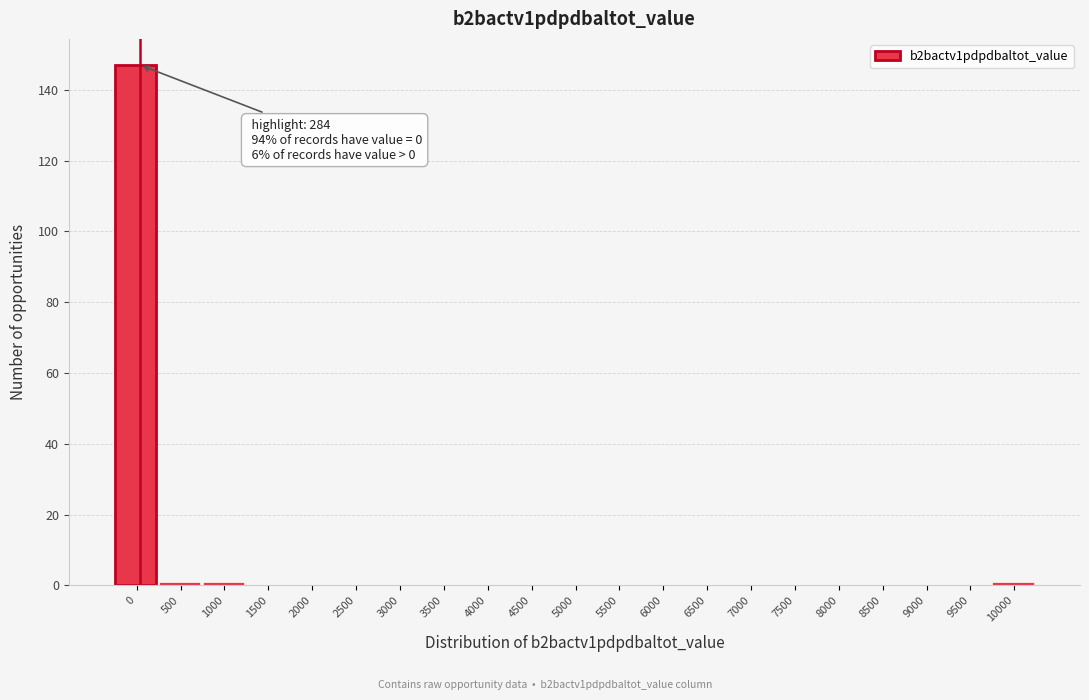

Reading left to right, extract all data points from this chart.

0=147	500=1	1000=1	1500=0	2000=0	2500=0	3000=0	3500=0	4000=0	4500=0	5000=0	5500=0	6000=0	6500=0	7000=0	7500=0	8000=0	8500=0	9000=0	9500=0	10000=1